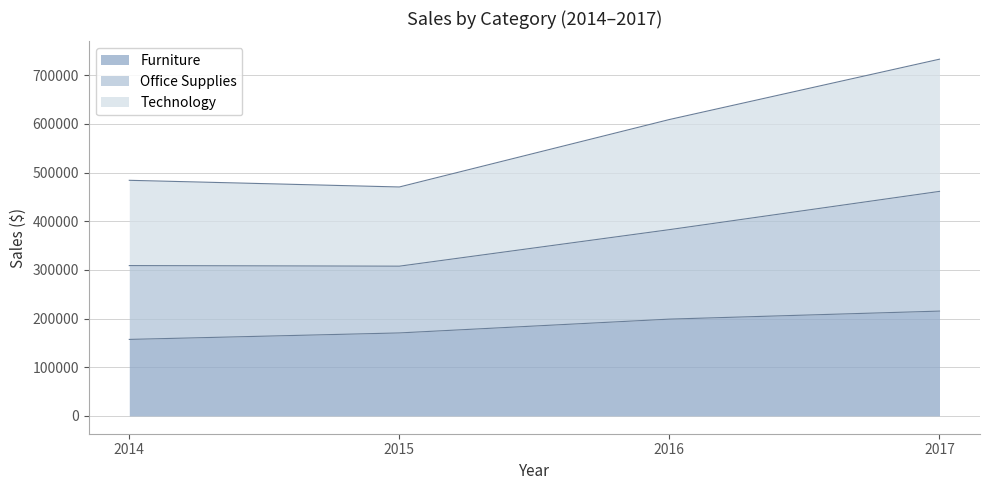

True or false: Furniture and Office Supplies cross at least once.

False